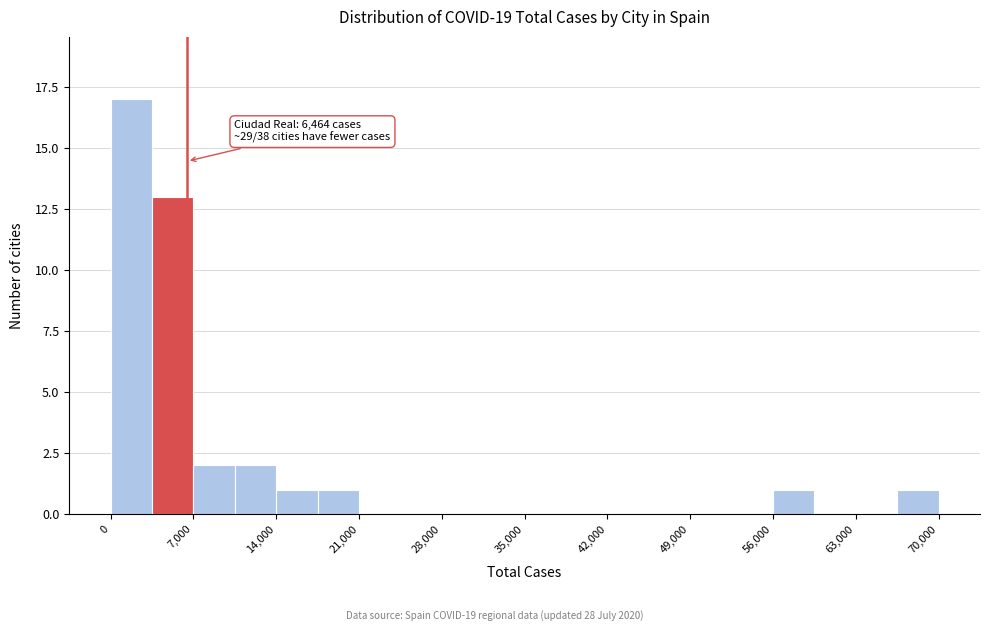

Read against the x-axis, roughly where is the centre of the tallest bar?

2000